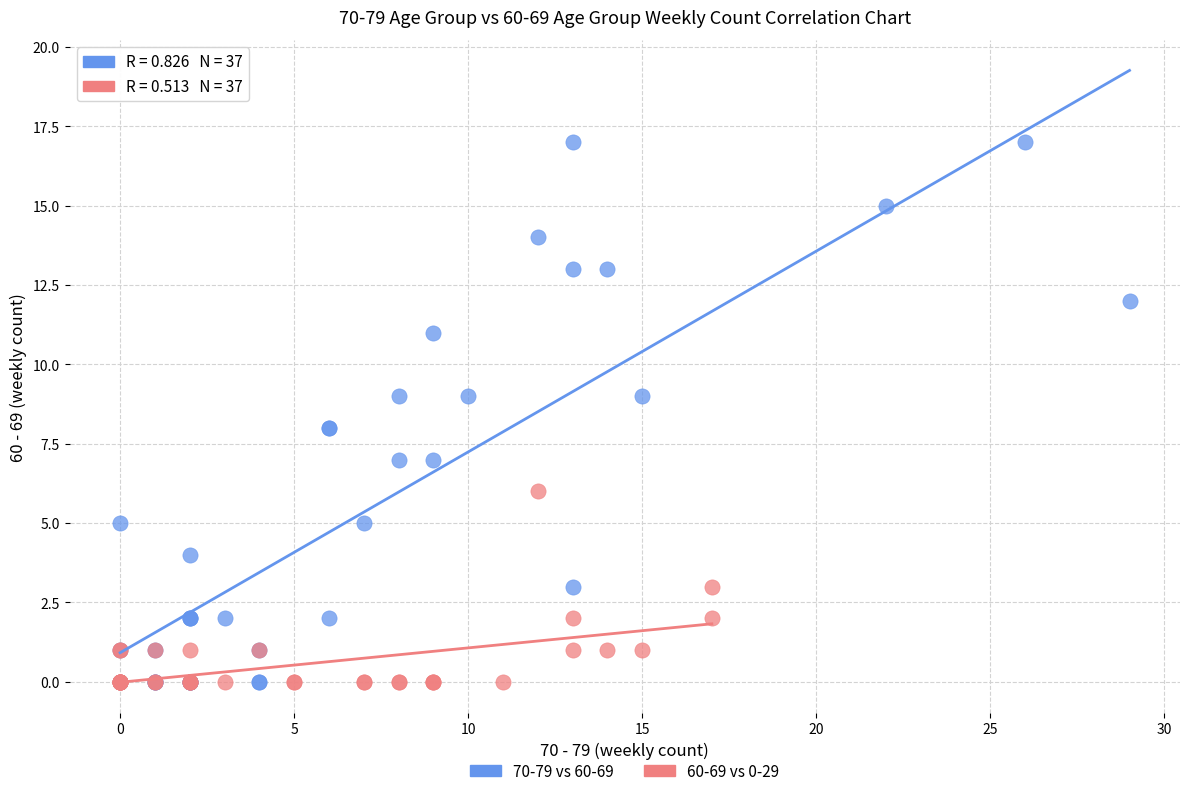

Which series has the largest Y range (max minus min)?

70-79 vs 60-69